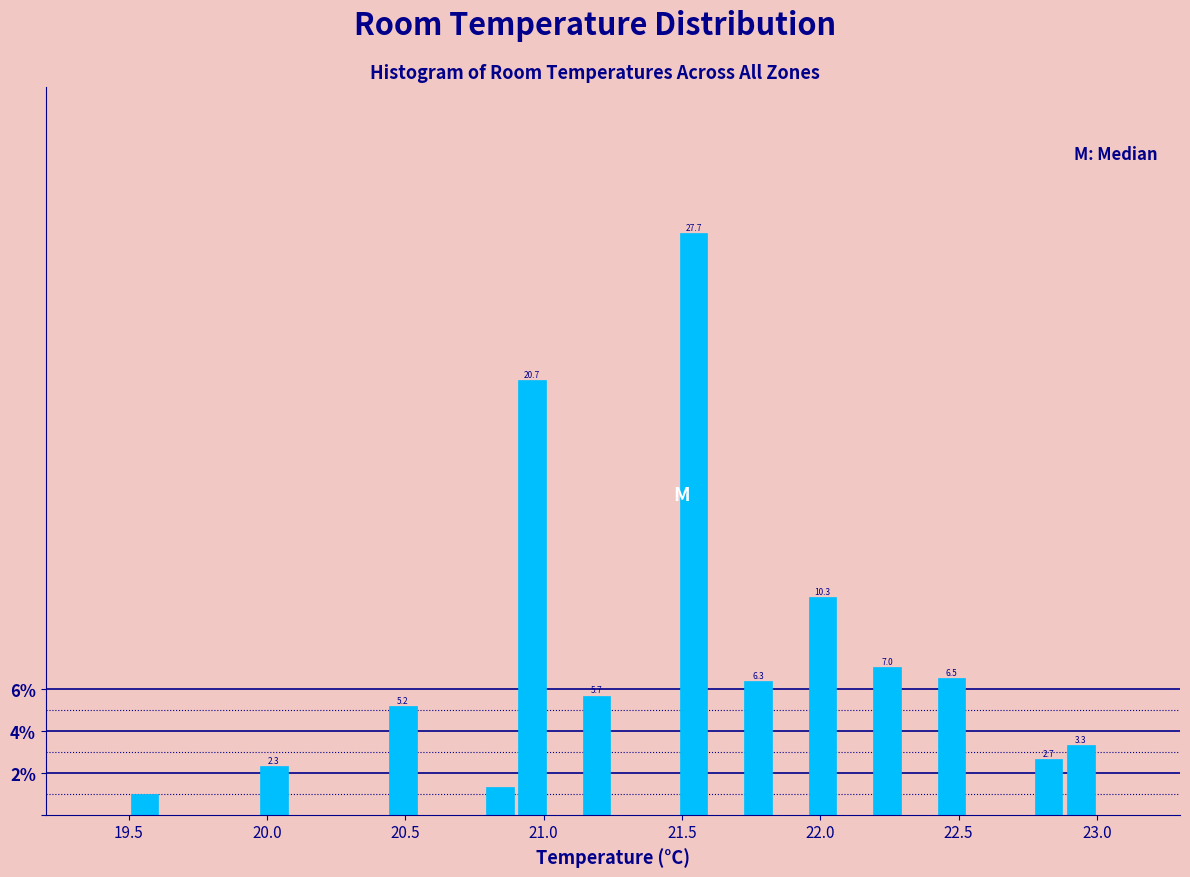

Read against the x-axis, roughly where is the centre of the tallest bar?

21.55